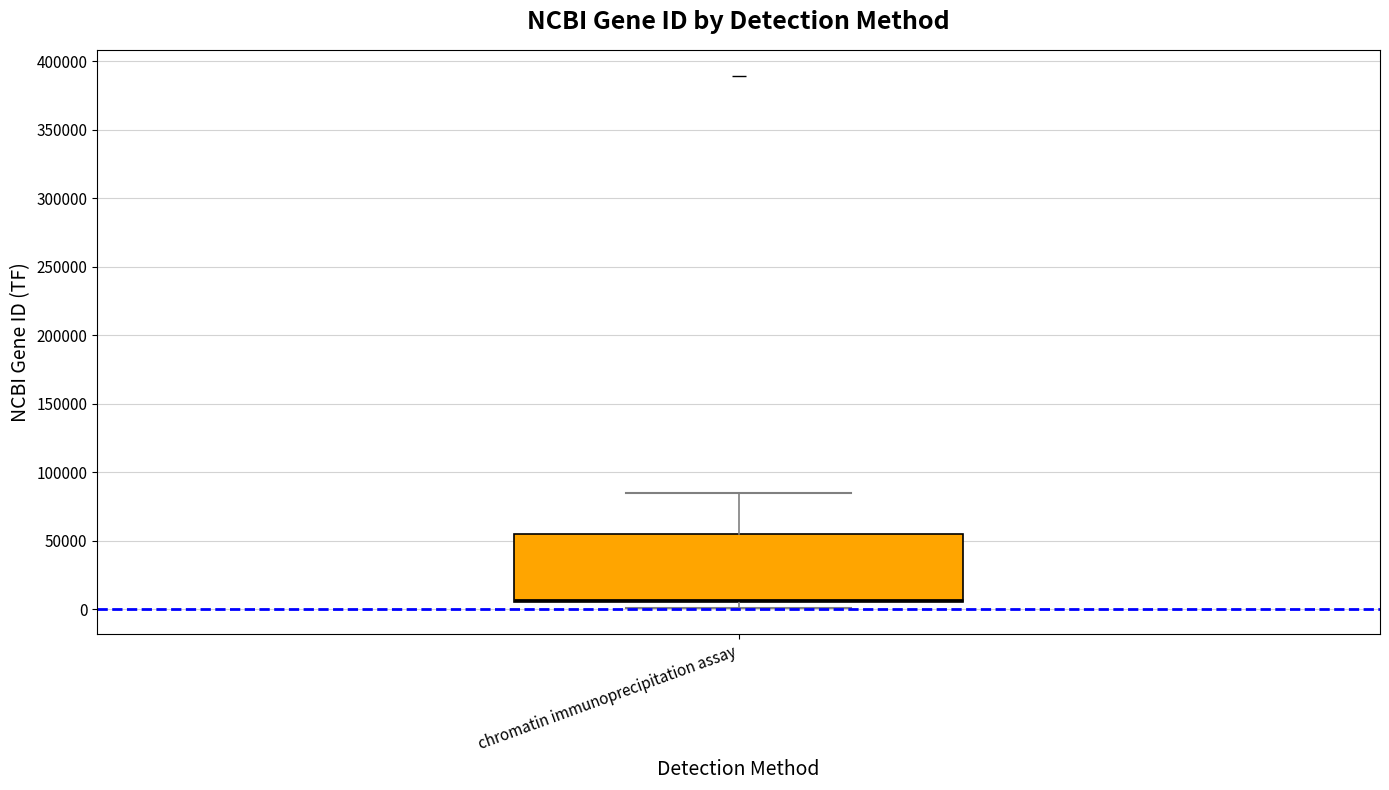

Read this box plot against the y-axis: the position of the median line, the range covered by the box, and the ends of both whiskers. The values are not printed on the chart, so give them approximately, as read against the axis.

median 5000 (just above the box's lower edge), box 5000 to 55000, whiskers 0 to 85000